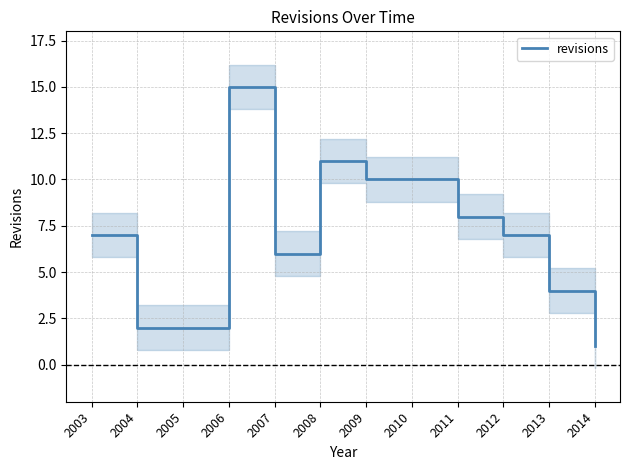

How many interior local peaks (higher than both neighbors) does the data have?

2